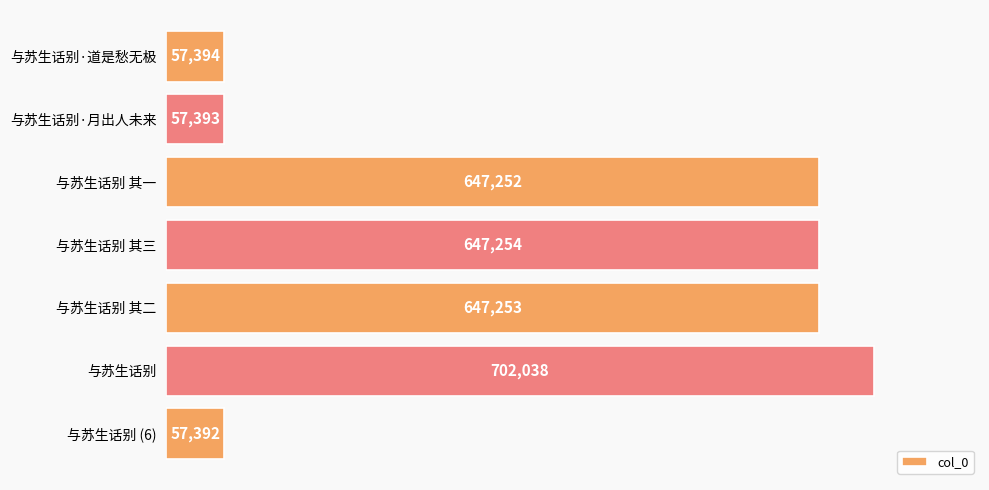

Reading bottom to top, list all the values displayed in this chart.

57392	702038	647253	647254	647252	57393	57394